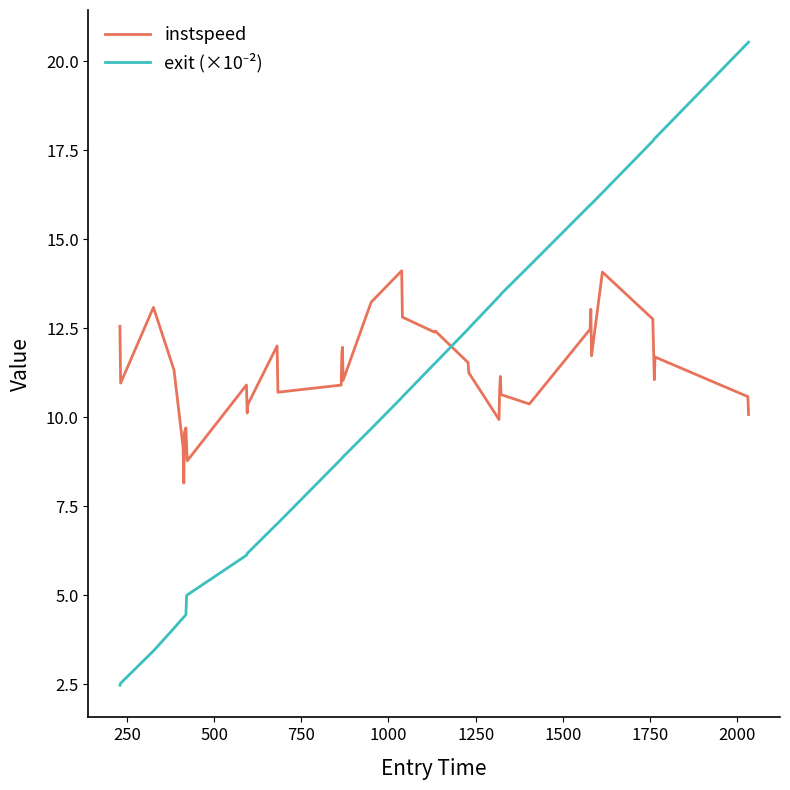

Which series has the largest total across all categories?

instspeed